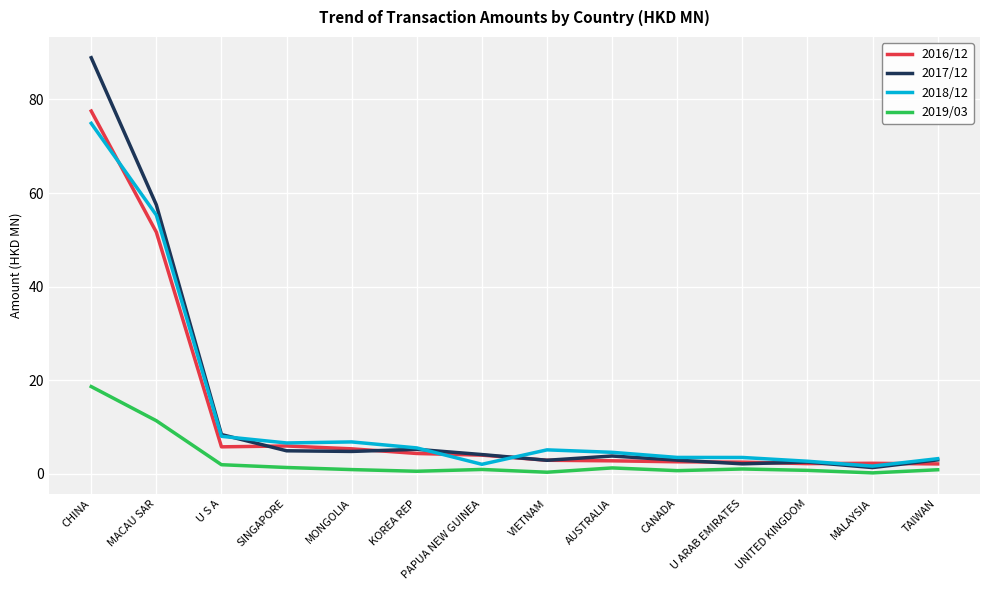

In 2018/12, how many points are lower than both neighbors (excluding endpoints)?

3